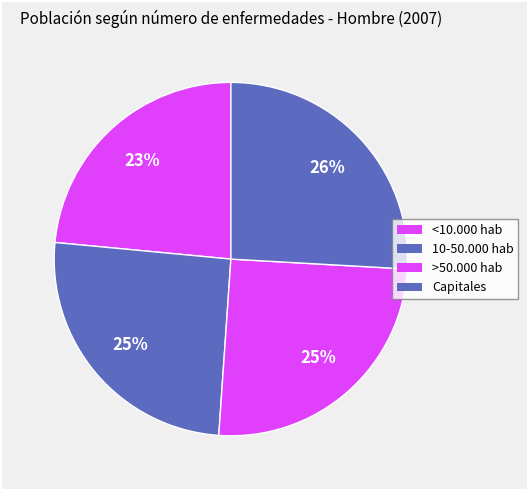

Does 10-50.000 hab represent more than half of the total?

No